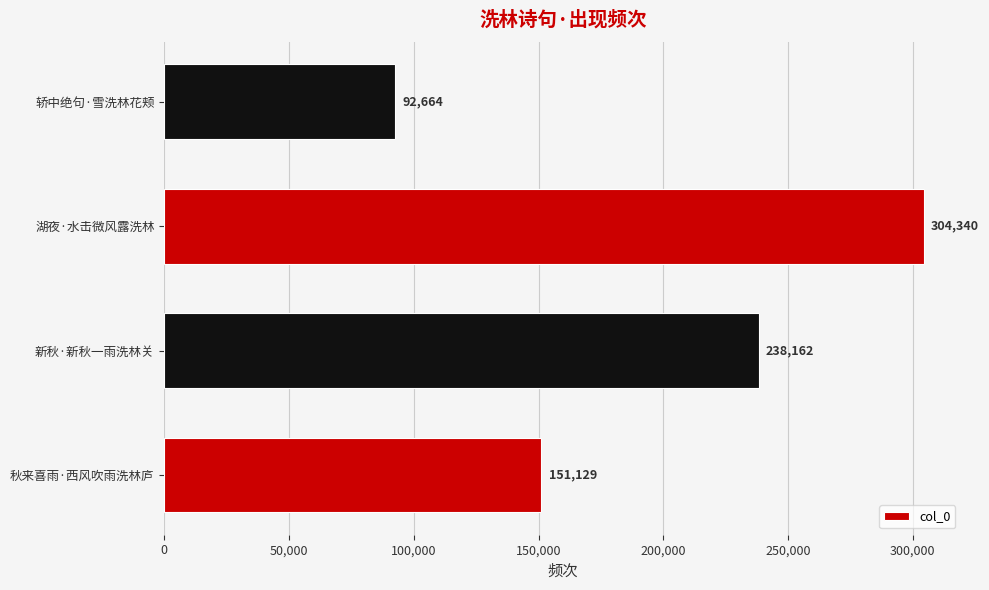

Rank the categories by value from highest to lowest.

湖夜·水击微风露洗林, 新秋·新秋一雨洗林关, 秋来喜雨·西风吹雨洗林庐, 轿中绝句·雪洗林花颊